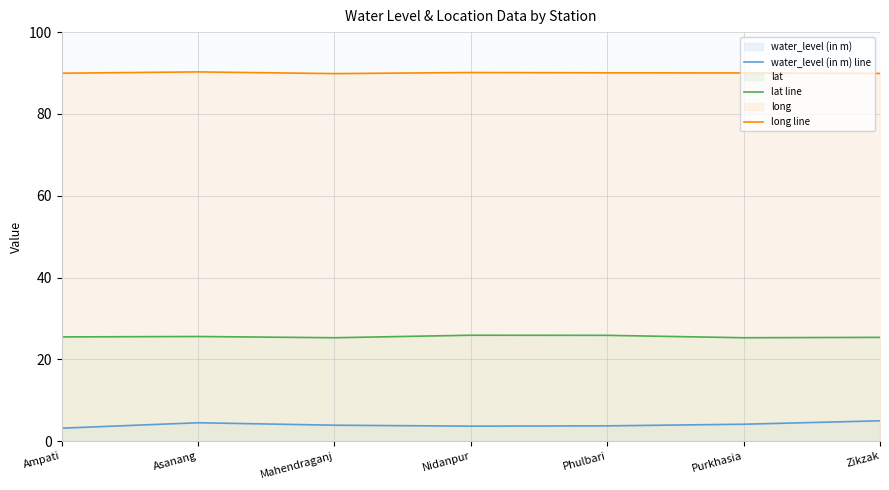

How many interior local peaks does the long line series have?

2